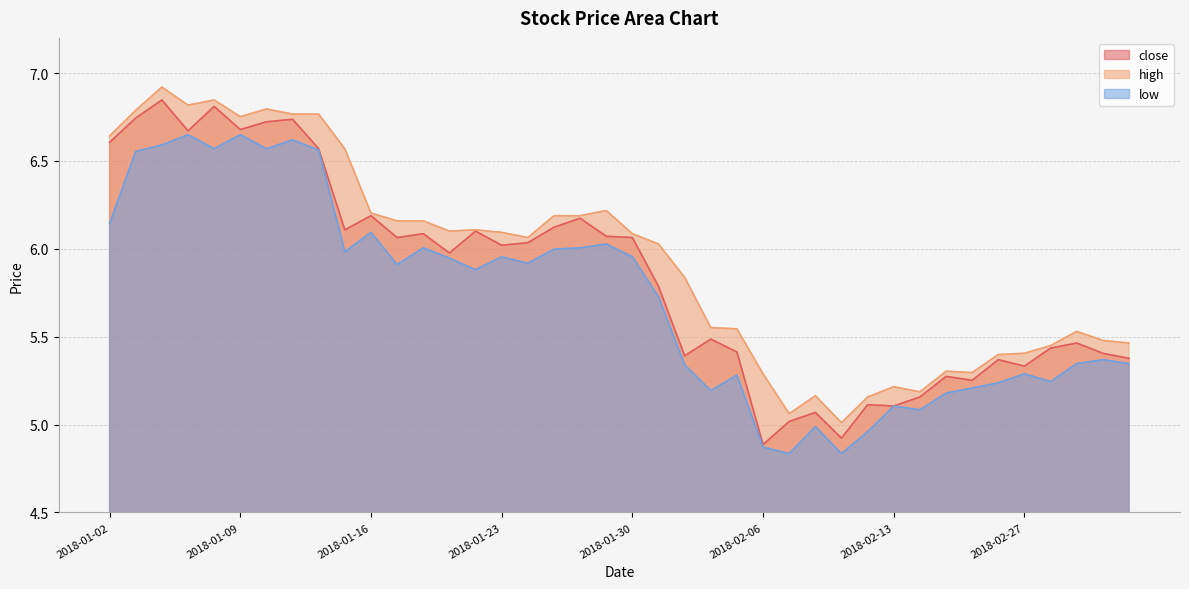

Reading left to right, list all the values displayed in this chart.

close: 6.6	6.7	6.8	6.7	6.8	6.7	6.7	6.7	6.6	6.1	6.2	6.1	6.1	6.0	6.1	6.0	6.0	6.1	6.2	6.1	6.1	5.8	5.4	5.5	5.4	4.9	5.0	5.1	4.9	5.1	5.1	5.2	5.3	5.3	5.4	5.3	5.4	5.5	5.4	5.4
high: 6.6	6.8	6.9	6.8	6.8	6.8	6.8	6.8	6.8	6.6	6.2	6.2	6.2	6.1	6.1	6.1	6.1	6.2	6.2	6.2	6.1	6.0	5.8	5.6	5.5	5.3	5.1	5.2	5.0	5.2	5.2	5.2	5.3	5.3	5.4	5.4	5.4	5.5	5.5	5.5
low: 6.1	6.6	6.6	6.6	6.6	6.6	6.6	6.6	6.6	6.0	6.1	5.9	6.0	5.9	5.9	6.0	5.9	6.0	6.0	6.0	6.0	5.7	5.3	5.2	5.3	4.9	4.8	5.0	4.8	5.0	5.1	5.1	5.2	5.2	5.2	5.3	5.2	5.3	5.4	5.3